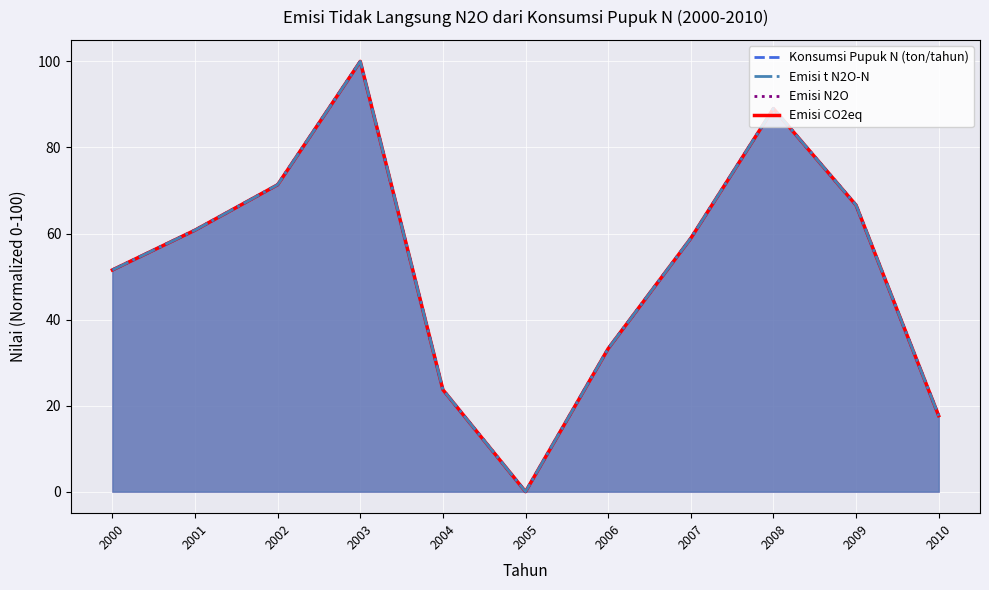

The value of Konsumsi Pupuk N (ton/tahun) at 2002 is 71.3. True or false?

True